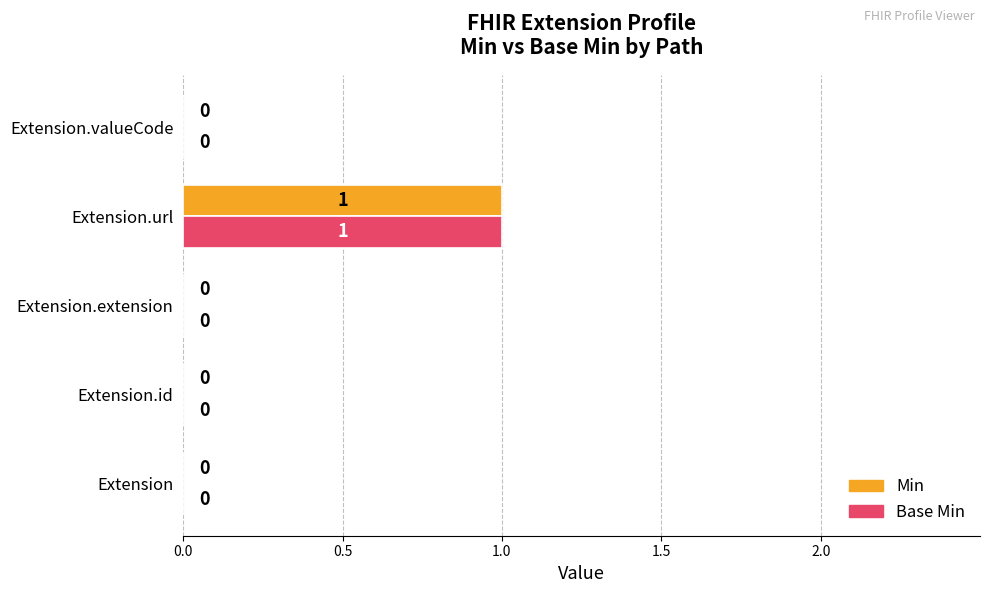

At which category is the sum across all series the highest?

Extension.url